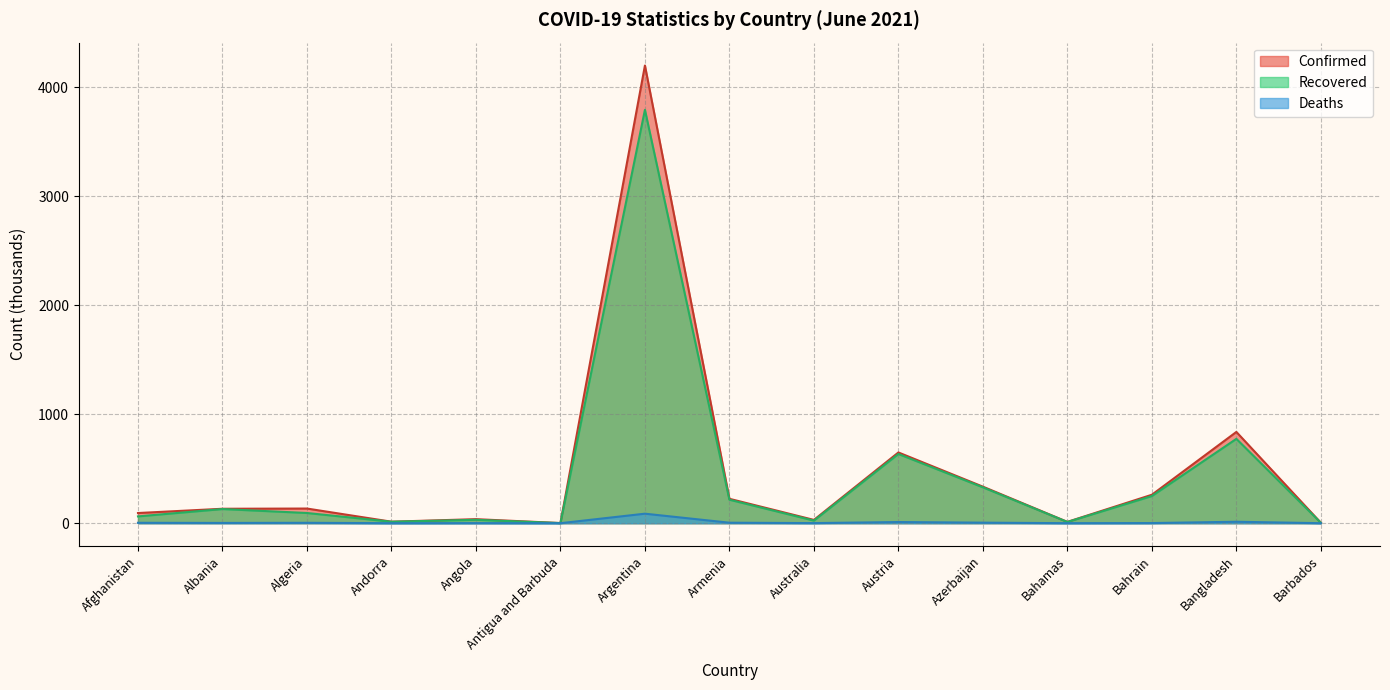

True or false: Confirmed and Deaths cross at least once.

False